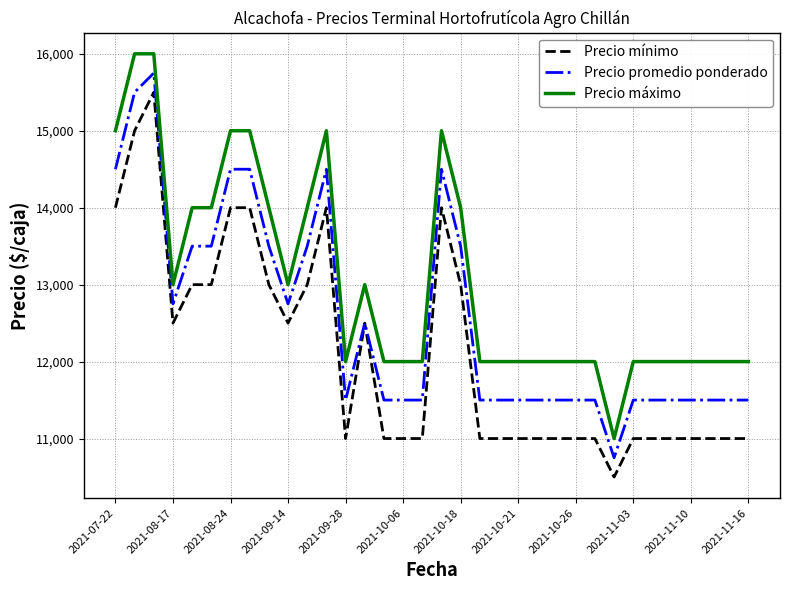

True or false: Precio máximo and Precio promedio ponderado cross at least once.

False